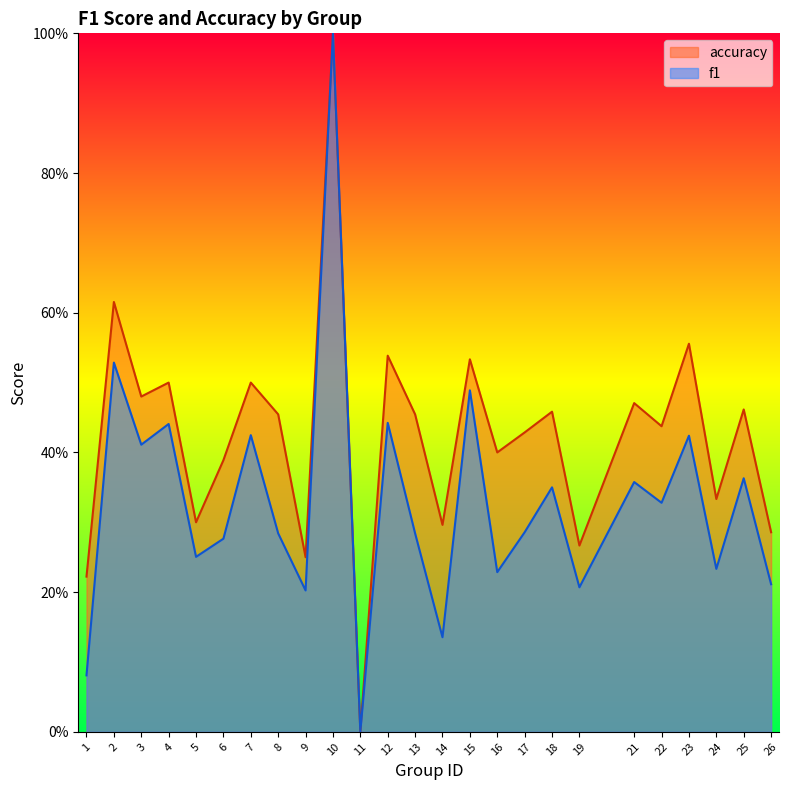

What is the value of the accuracy point at the 16th from the left?

0.4